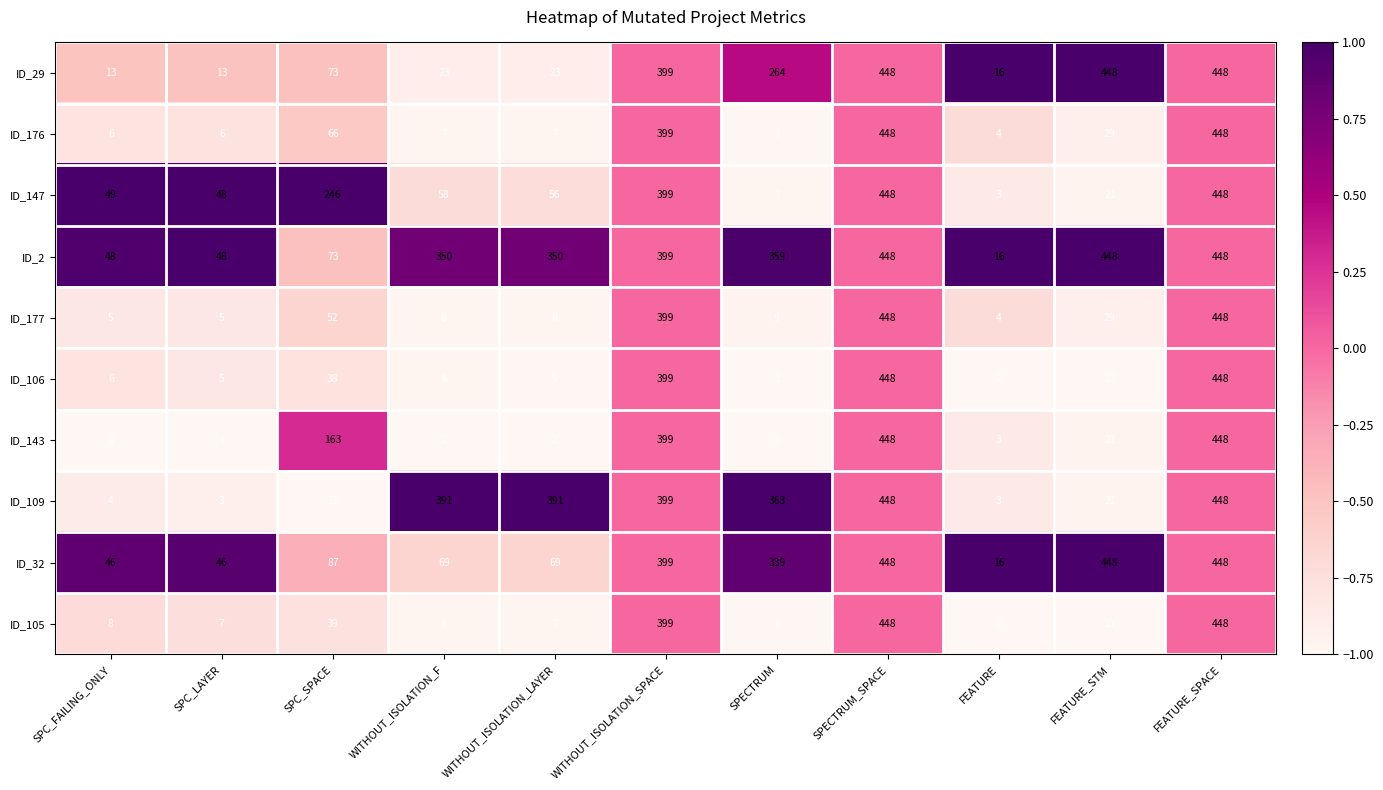

Which category has the lowest value in the ID_106 series?

SPECTRUM